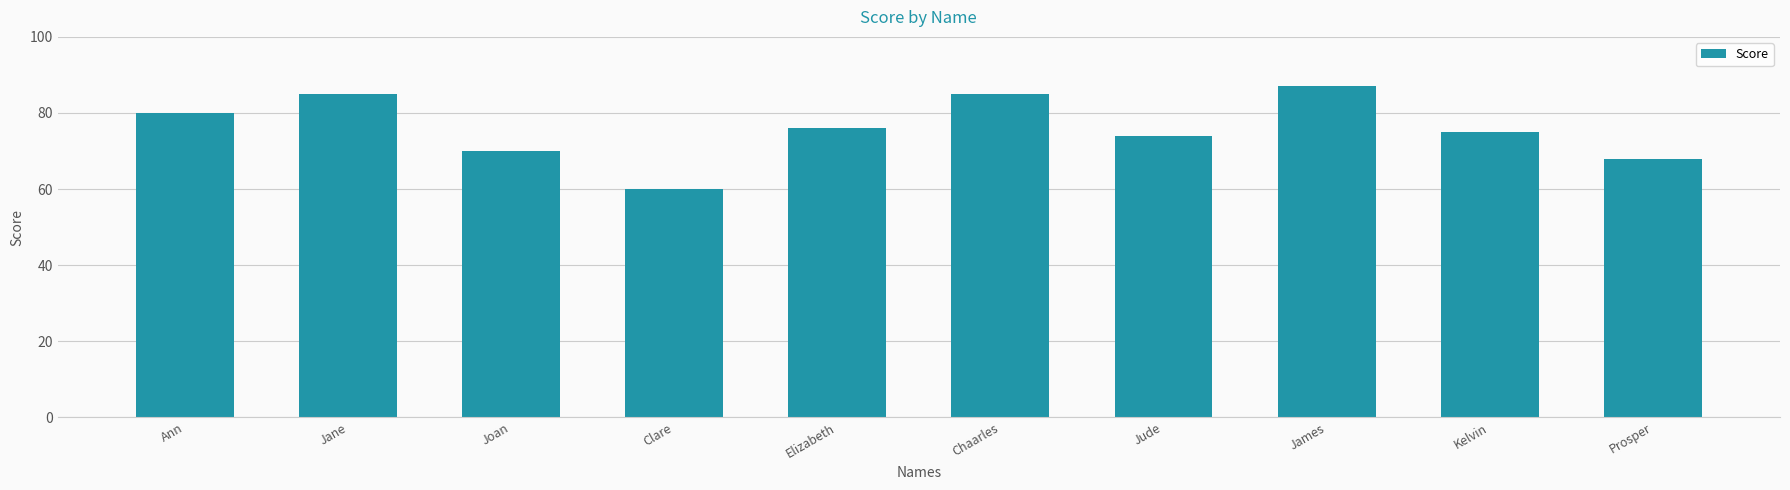

At which label does the data first exceed 76?

Ann